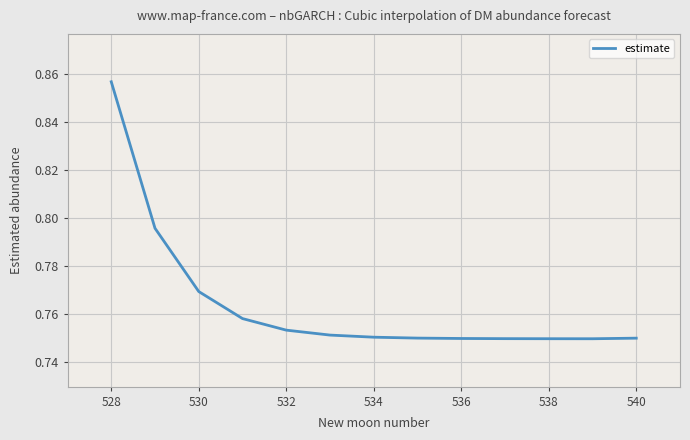

How many lines are shown in the chart?

1